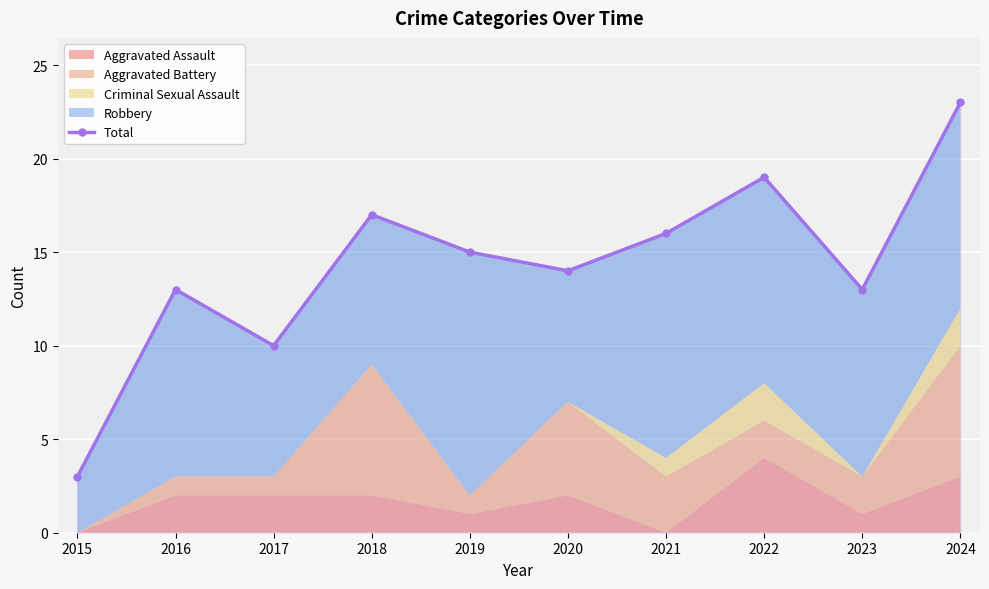

At which category does the chart reach its minimum across all series?

2015